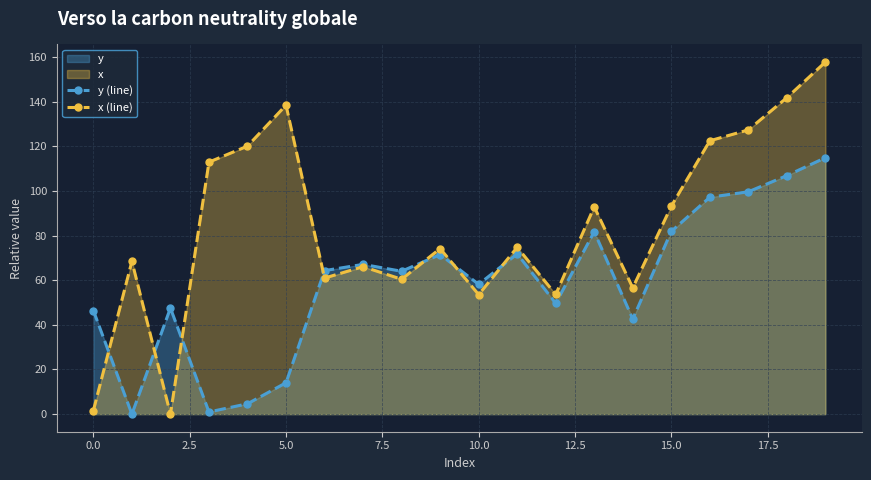

What is the difference between the maximum and minimum values in the x (line) series?

157.7